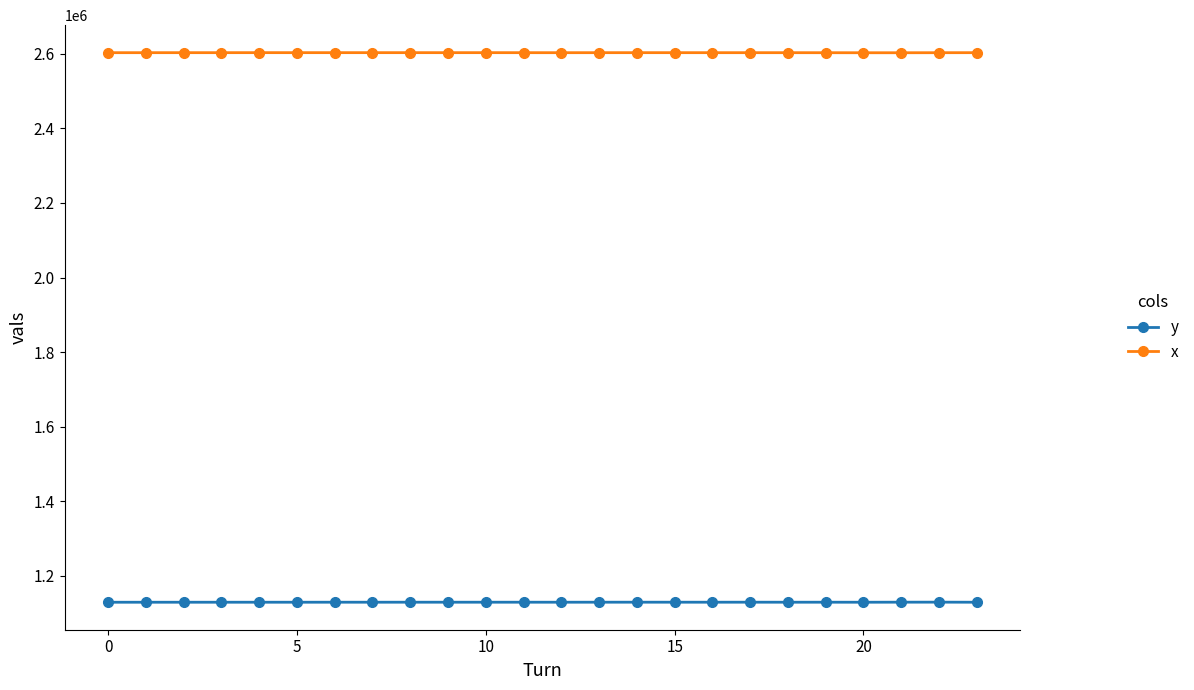

True or false: x and y intersect in this chart.

False